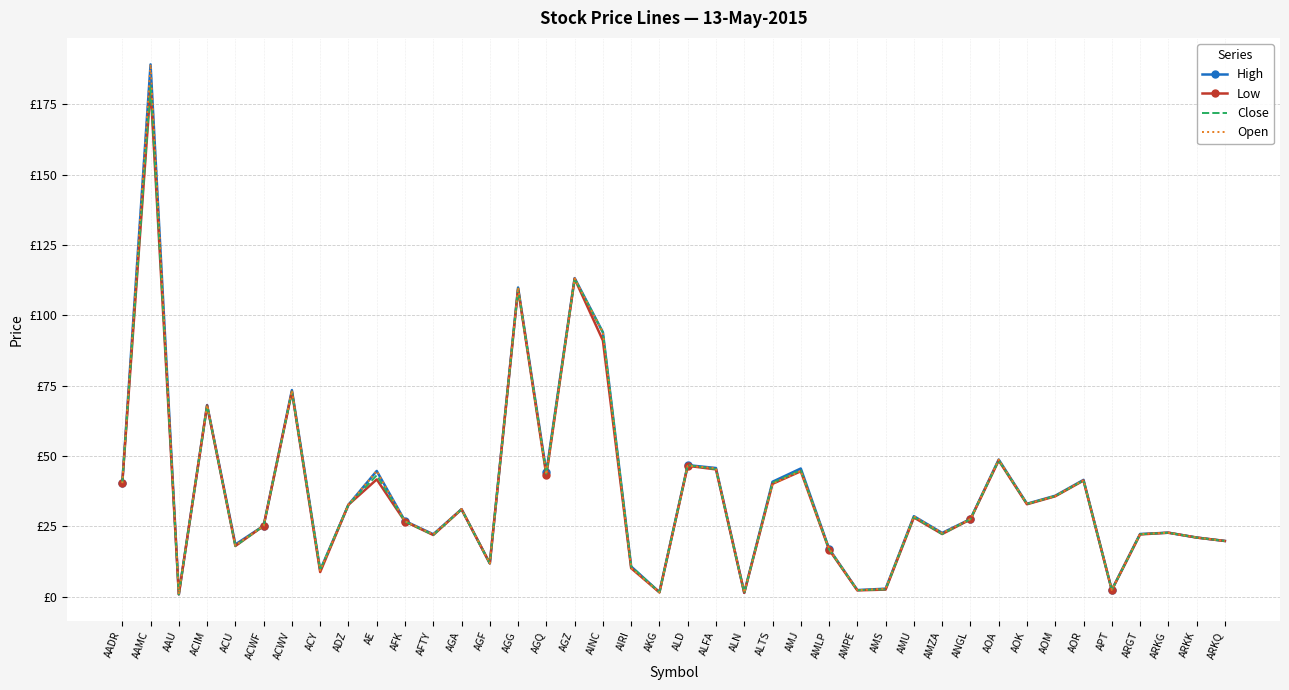

Reading left to right, transcribe all the data shown in this chart.

High: 40.4	189.2	0.8	68.1	18.6	25.2	73.4	9.4	32.7	44.7	26.9	22.2	31.1	11.8	109.9	44.2	113.3	94.0	10.7	1.6	46.8	45.7	1.4	40.9	45.6	17.0	2.3	2.8	28.6	22.6	27.6	48.8	33.0	35.9	41.5	2.4	22.3	22.7	21.0	19.8
Low: 40.3	181.0	0.8	68.0	18.0	25.2	72.9	8.7	32.7	41.7	26.7	21.9	31.0	11.8	109.5	43.1	113.1	91.1	10.1	1.5	46.5	45.2	1.4	40.1	44.6	16.7	2.2	2.5	28.1	22.3	27.5	48.4	32.8	35.7	41.3	2.3	22.1	22.7	21.0	19.8
Close: 40.4	181.8	0.8	68.0	18.0	25.2	72.9	9.4	32.7	43.1	26.7	21.9	31.0	11.8	109.6	43.7	113.1	93.9	10.7	1.5	46.8	45.3	1.4	40.5	45.0	16.8	2.3	2.6	28.3	22.3	27.6	48.5	32.9	35.8	41.3	2.3	22.2	22.7	21.0	19.8
Open: 40.3	189.2	0.8	68.1	18.2	25.2	73.3	9.3	32.7	44.7	26.8	22.2	31.1	11.8	109.9	43.4	113.1	94.0	10.1	1.5	46.5	45.7	1.4	40.1	44.7	17.0	2.3	2.8	28.6	22.6	27.6	48.8	33.0	35.8	41.4	2.4	22.3	22.7	21.0	19.8